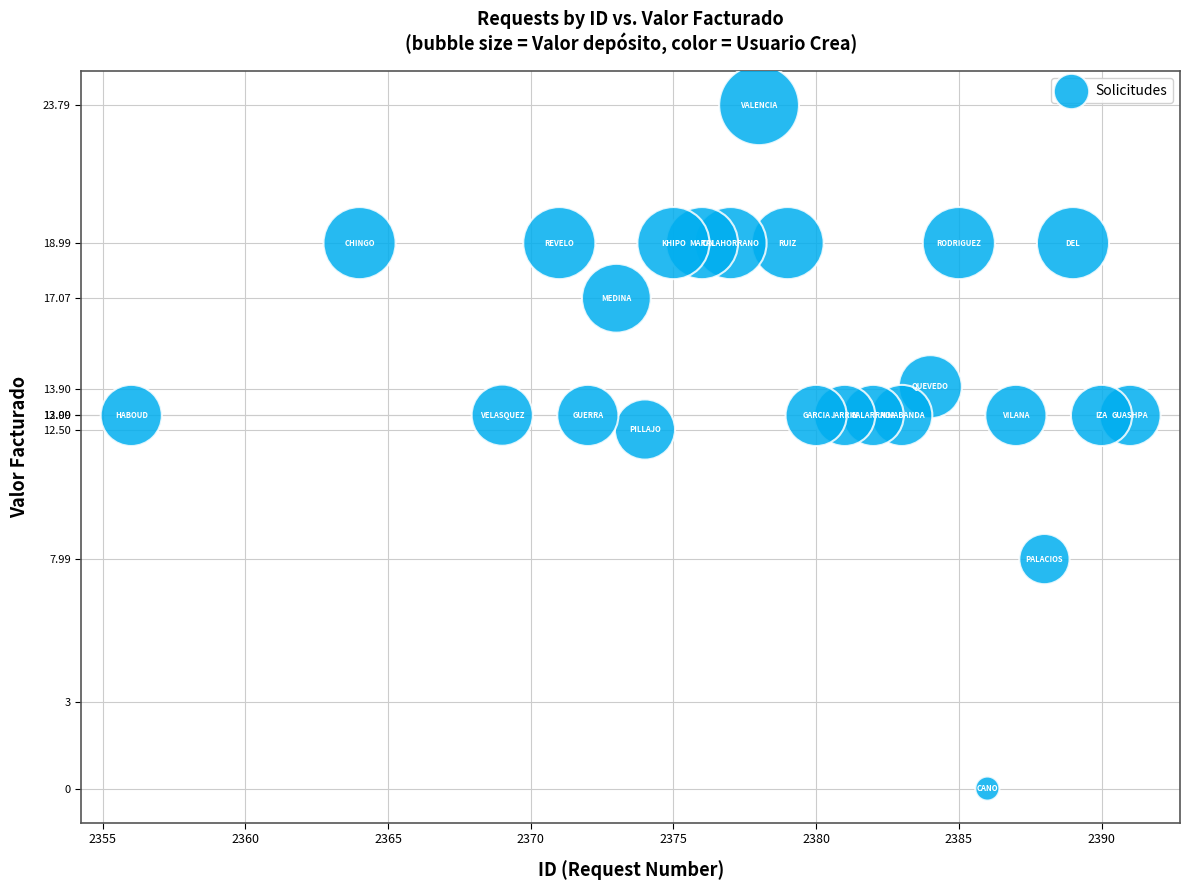

What Y value in the scatter plot is closest to 11?

12.5